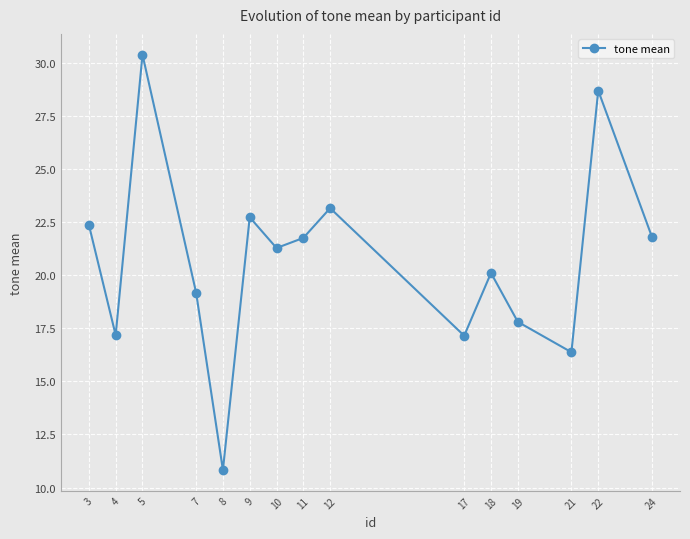

What is the difference between the second highest and second lowest values?

12.3